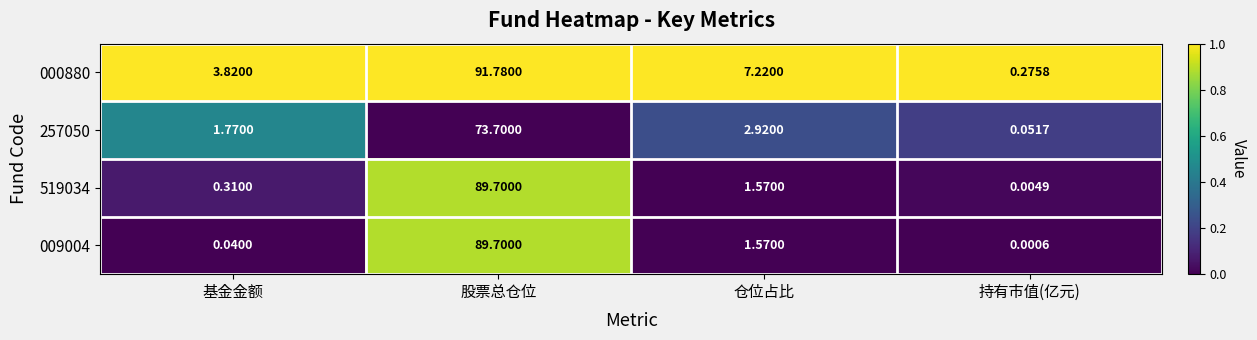

Is the value of 519034 at 持有市值(亿元) greater than the value of 000880 at 股票总仓位?

No